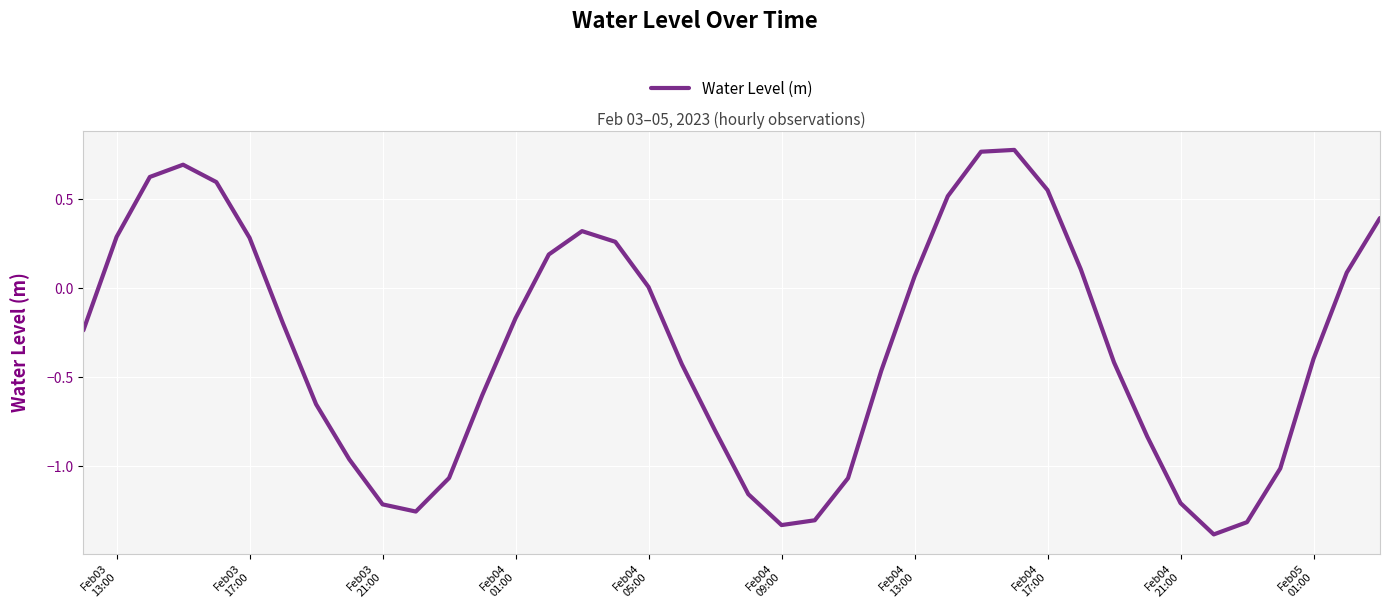

What is the difference between the maximum and minimum values?

2.2